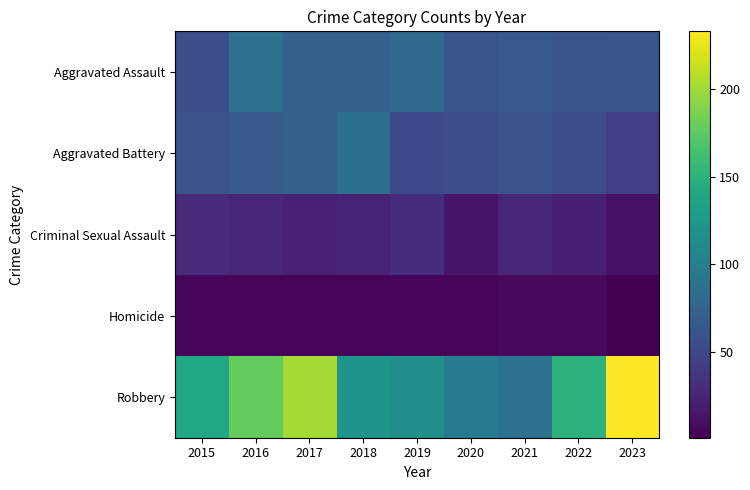

Reading right to left, transcribe all the data shown in this chart.

Aggravated Assault: 2023=63	2022=61	2021=66	2020=62	2019=80	2018=72	2017=72	2016=88	2015=56
Aggravated Battery: 2023=44	2022=56	2021=60	2020=57	2019=53	2018=86	2017=71	2016=66	2015=60
Criminal Sexual Assault: 2023=12	2022=21	2021=26	2020=15	2019=31	2018=24	2017=22	2016=26	2015=29
Homicide: 2023=1	2022=7	2021=6	2020=5	2019=4	2018=4	2017=4	2016=4	2015=5
Robbery: 2023=233	2022=151	2021=88	2020=97	2019=116	2018=121	2017=202	2016=178	2015=139